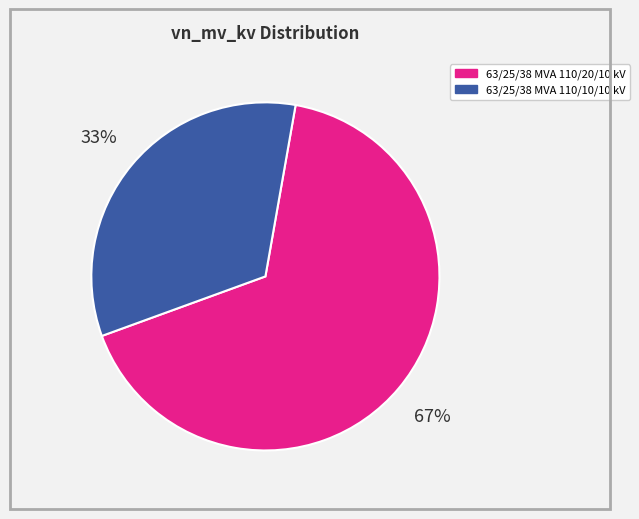

Which has a higher value, 63/25/38 MVA 110/20/10 kV or 63/25/38 MVA 110/10/10 kV?

63/25/38 MVA 110/20/10 kV